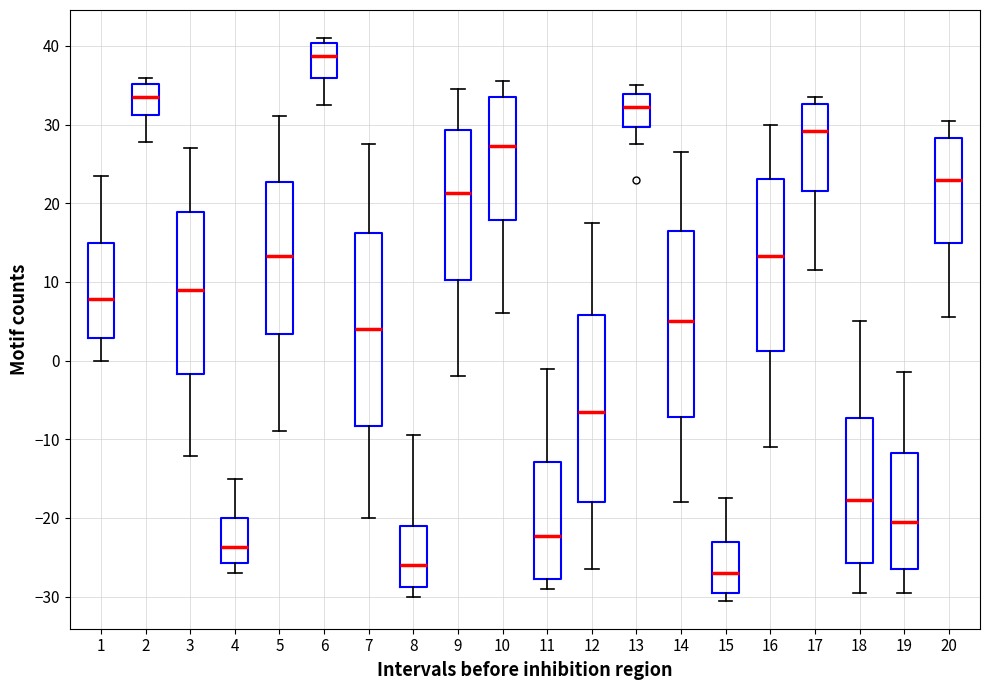

Where is the upper edge of the box at x = 1 on the y-axis? The values are not printed on the chart, so give them approximately, as read against the axis.

15